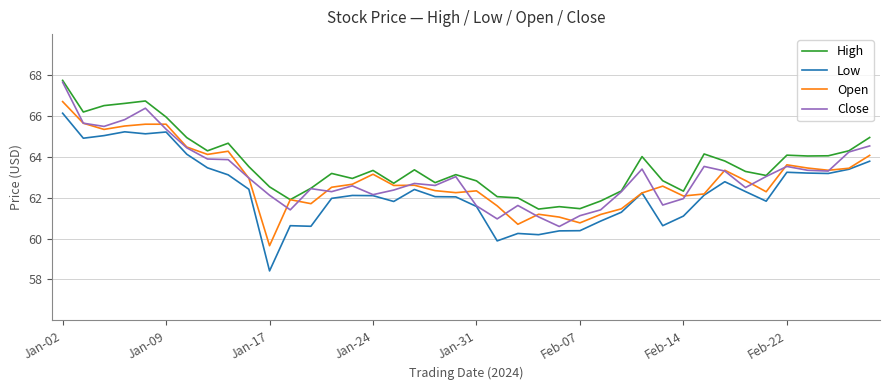

Which series has the widest spread of values?

Low